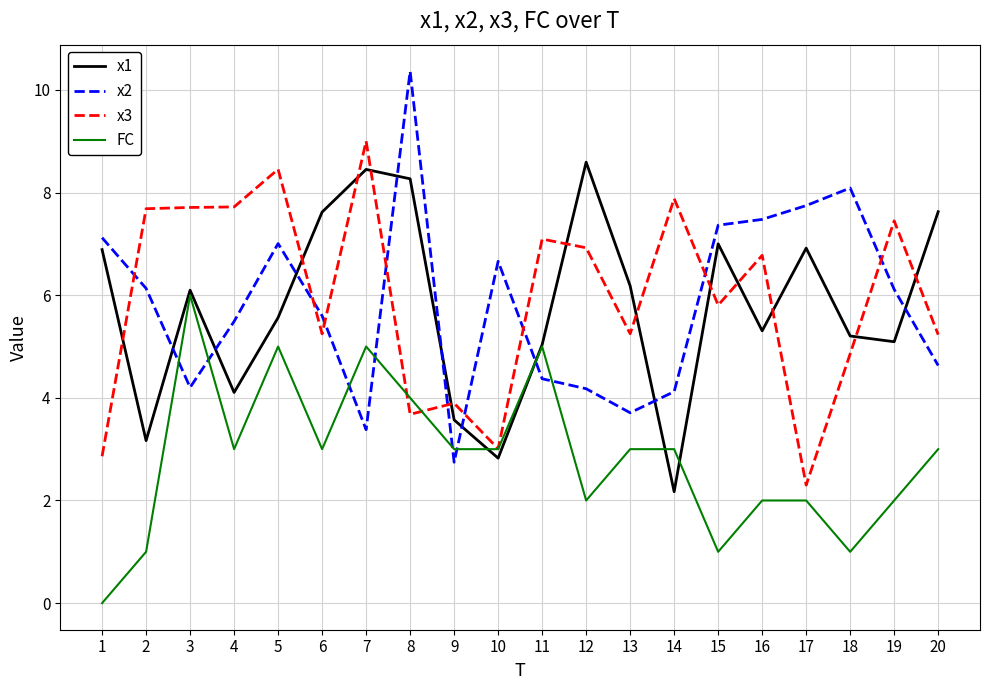

How many times do x2 and x1 cross each other?

9